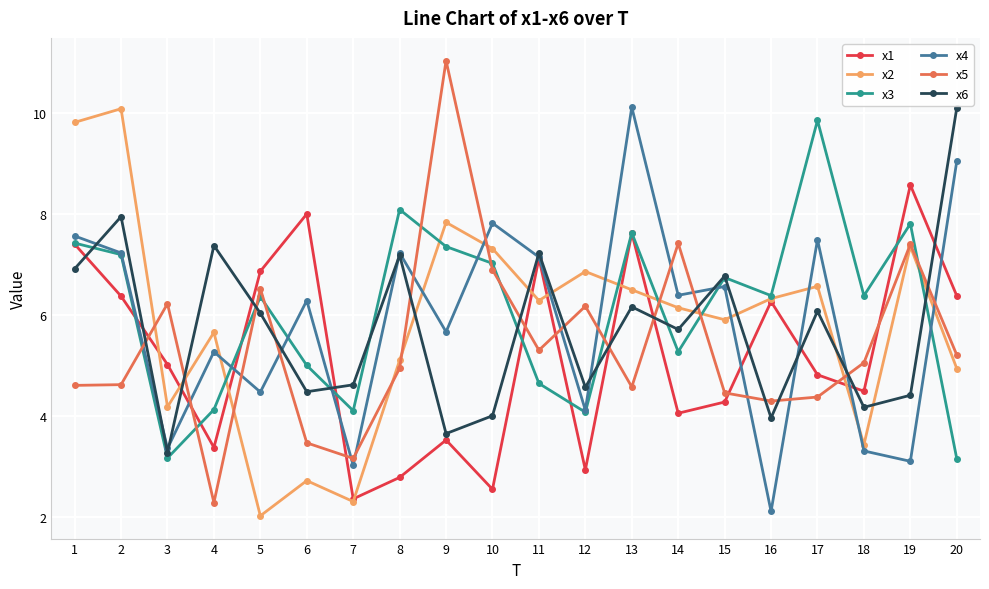

Count the number of categories in the chart.

20